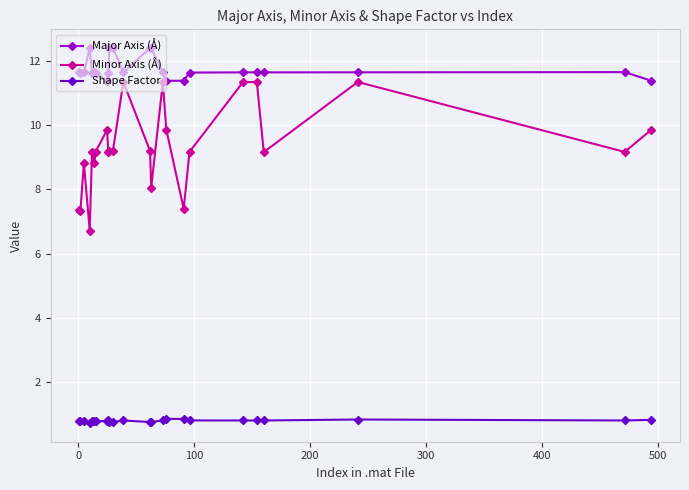

Which series has the largest range (max minus min)?

Minor Axis (Å)